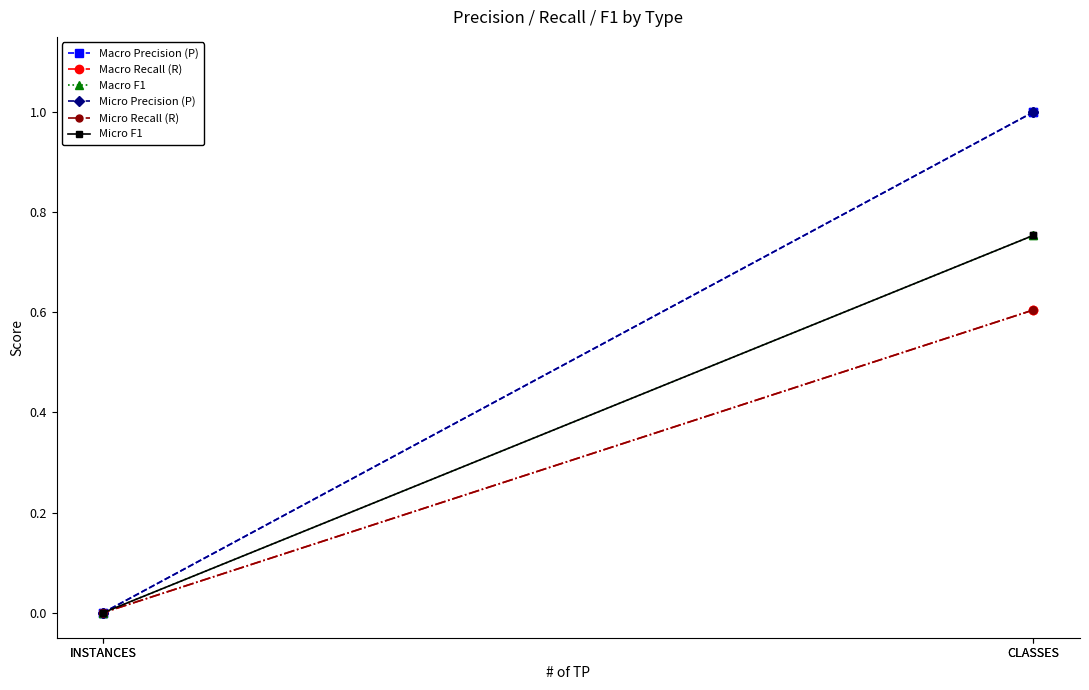

Between CLASSES and INSTANCES, which series saw the biggest shift?

Macro Precision (P)